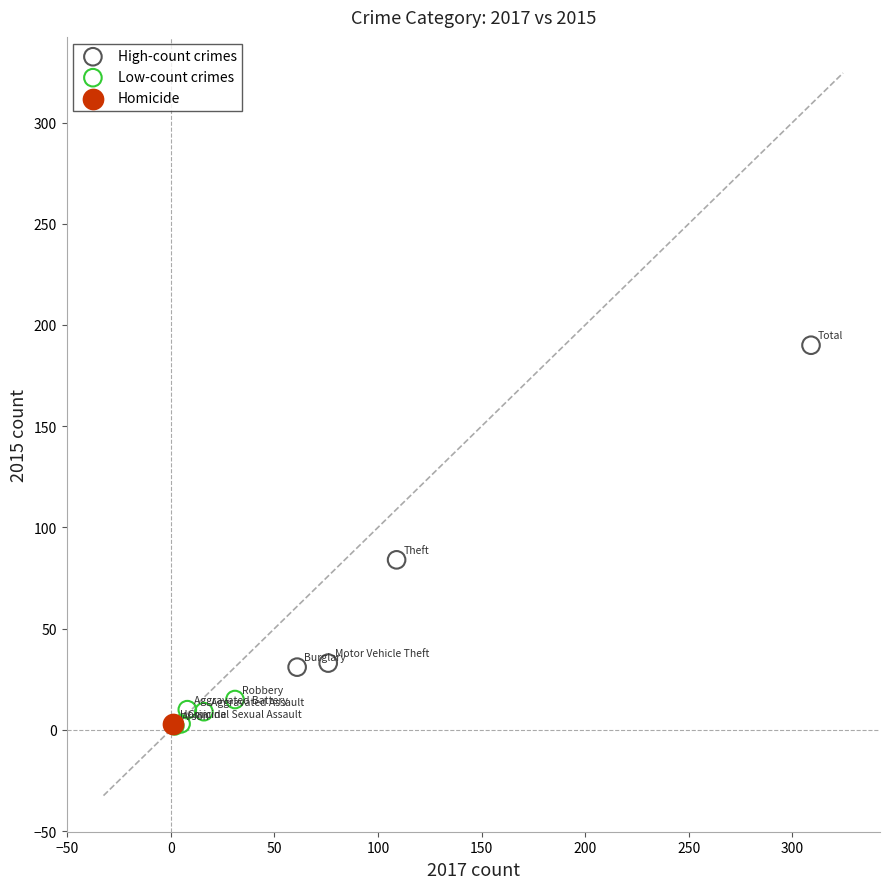

What are all the series names shown in the legend?

High-count crimes, Low-count crimes, Homicide